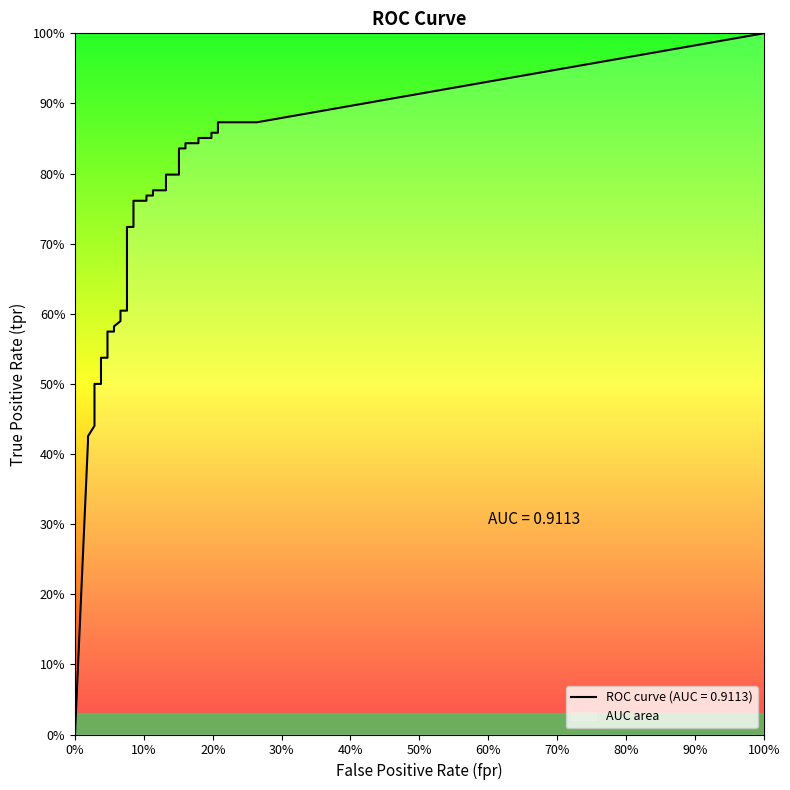

Does the chart have visible grid lines?

No